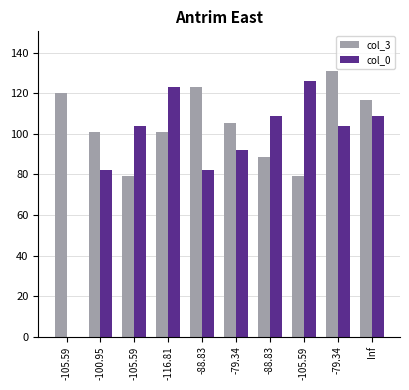

What are all the series names shown in the legend?

col_3, col_0